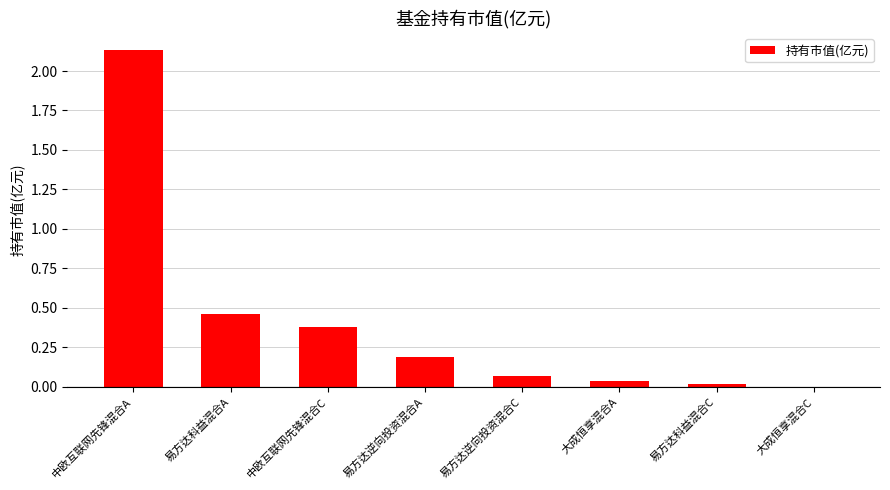

What is the change in value from 易方达逆向投资混合A to 易方达逆向投资混合C?

-0.1